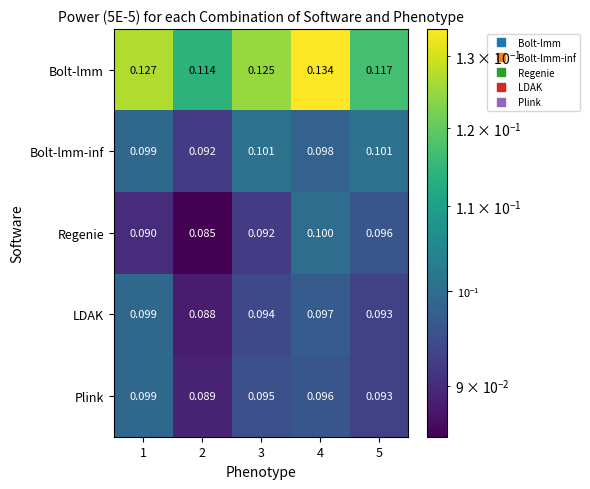

Which series changed the most between 3 and 5?

Bolt-lmm